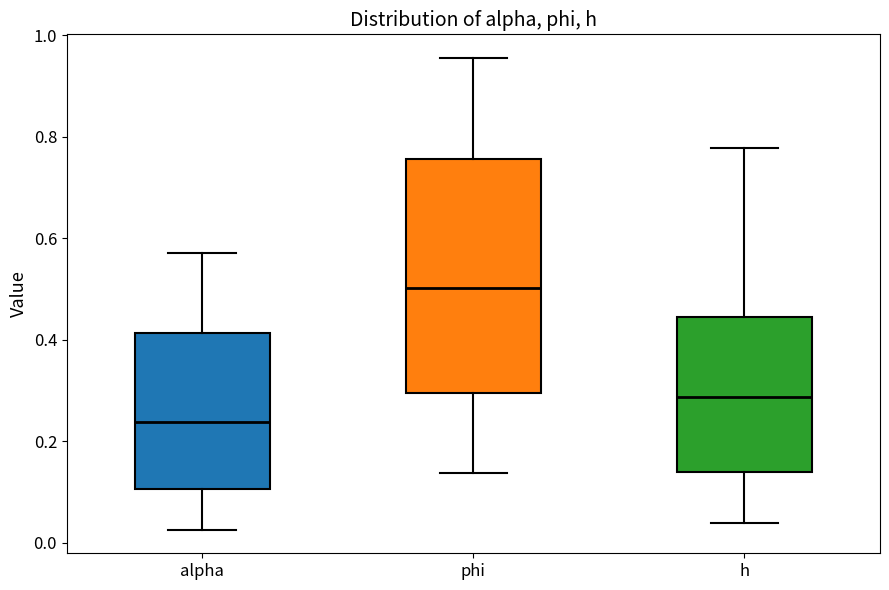

Which box's median line is the highest?

phi